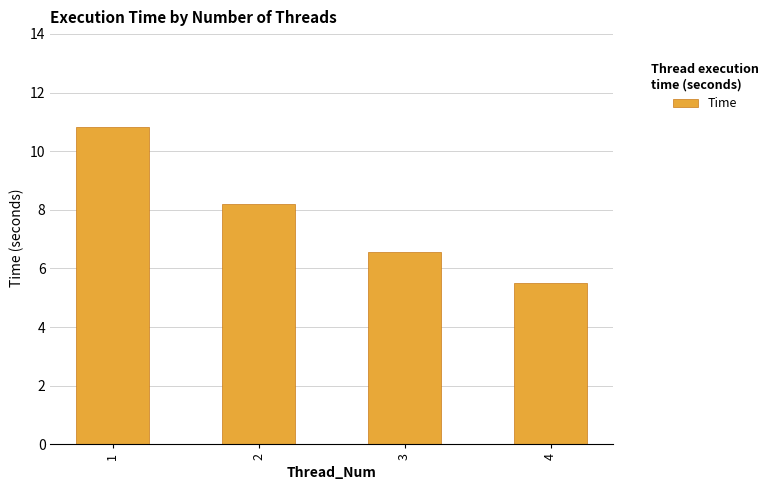

Is it true that the value at 4 is 5.5?

True